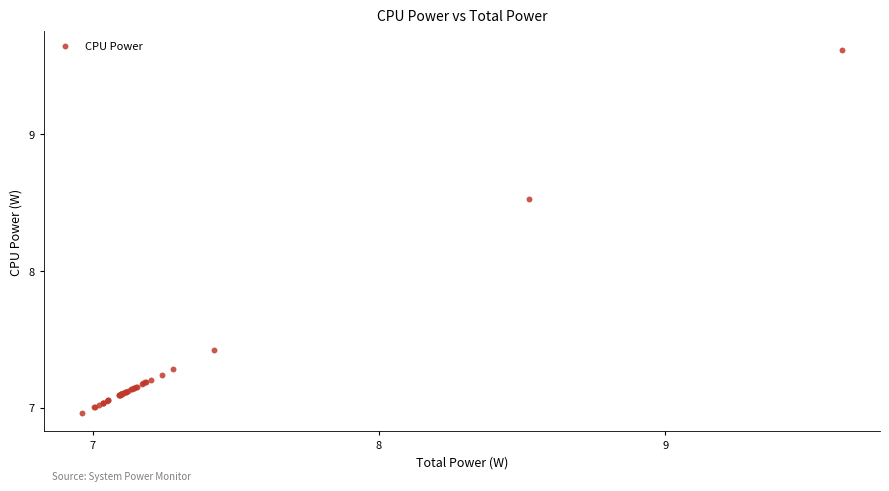

What Y value in the scatter plot is closest to 8?

8.5